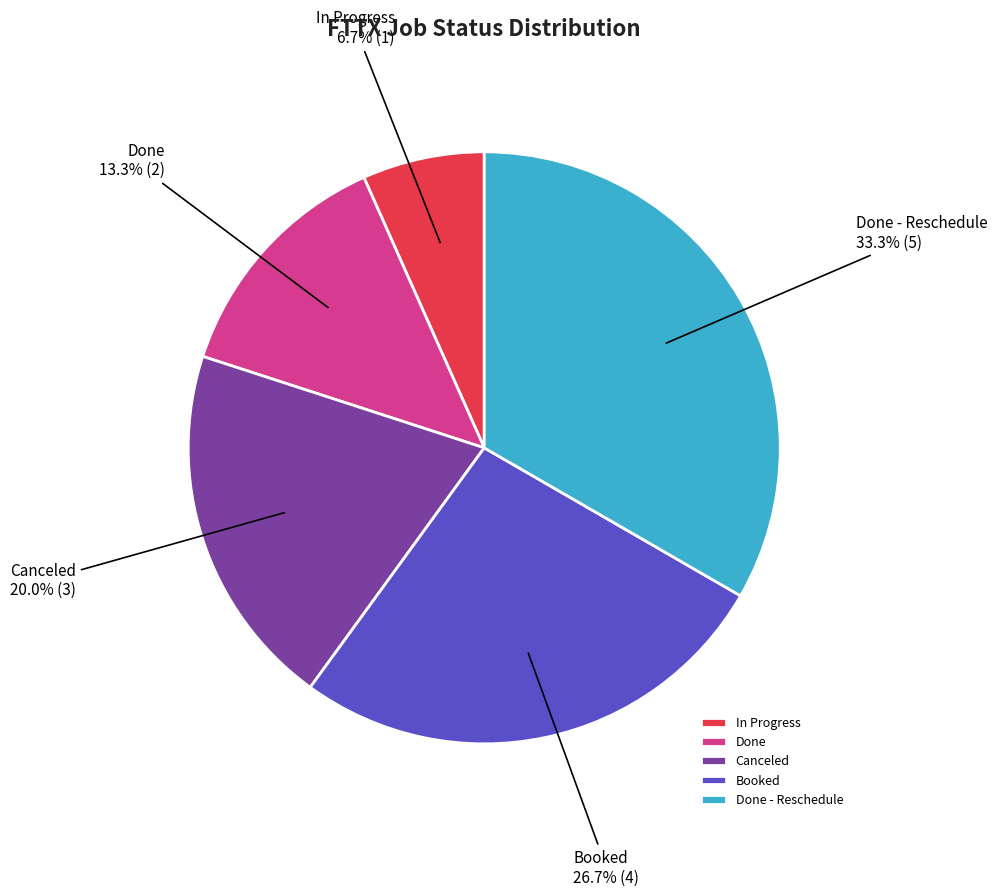

Is there a majority slice in this chart?

No